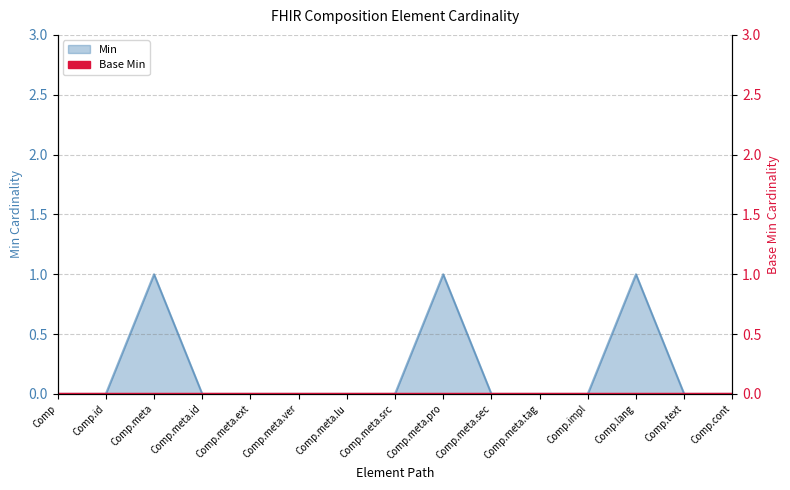

Between Comp and Comp.text, which is larger?

Comp